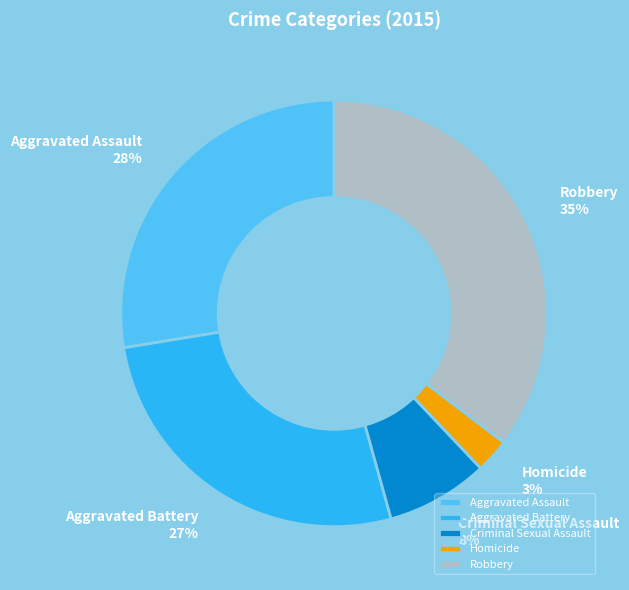

Between Aggravated Assault and Robbery, which is larger?

Robbery